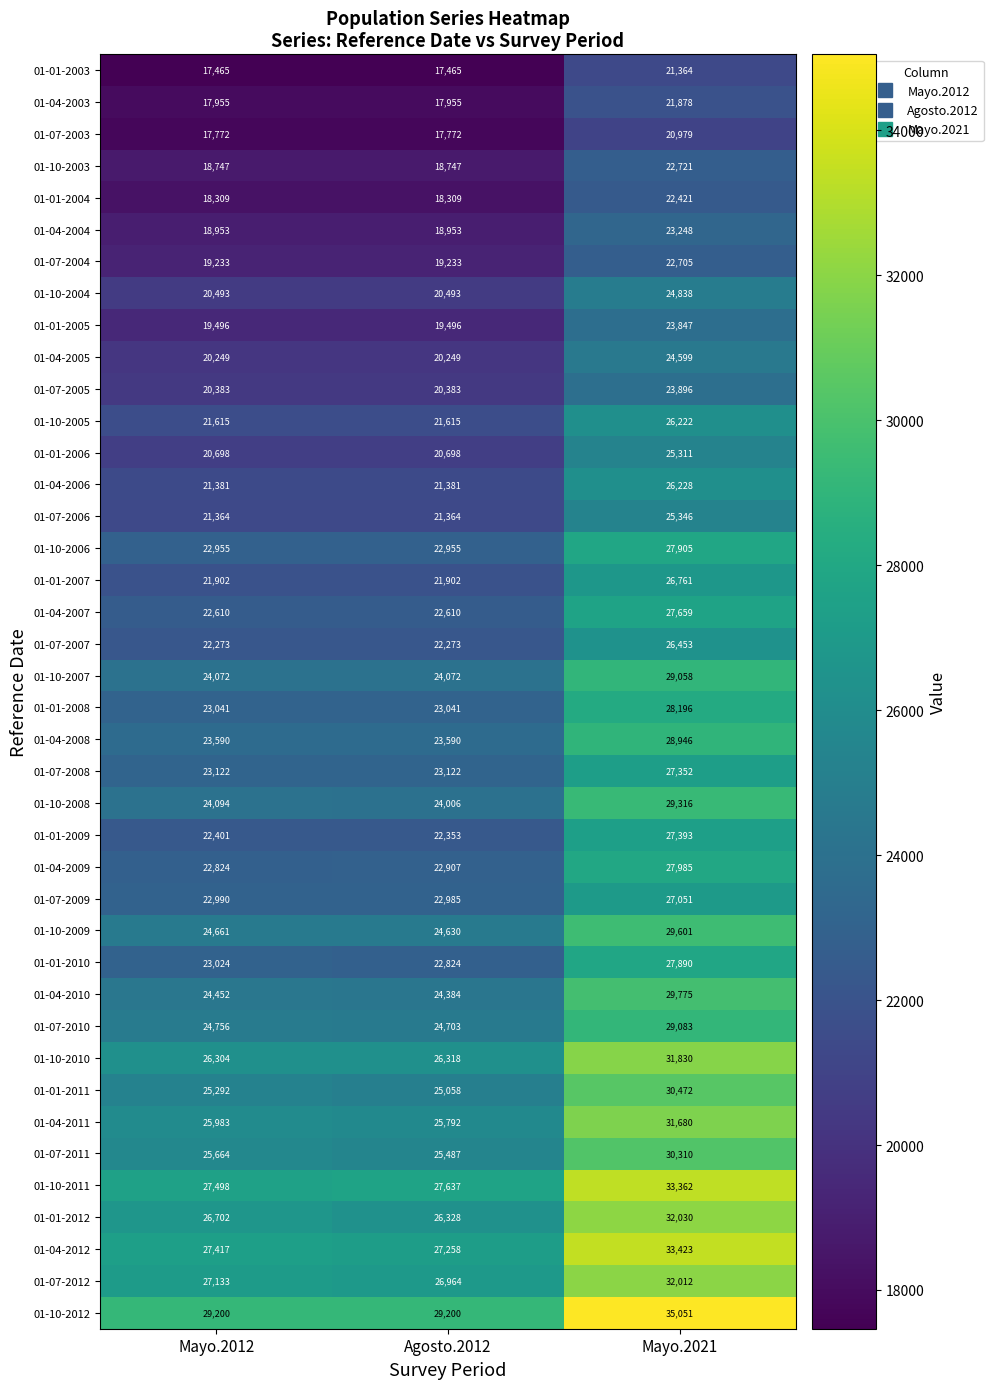

What is the difference between the highest and lowest values at Mayo.2021?

14072